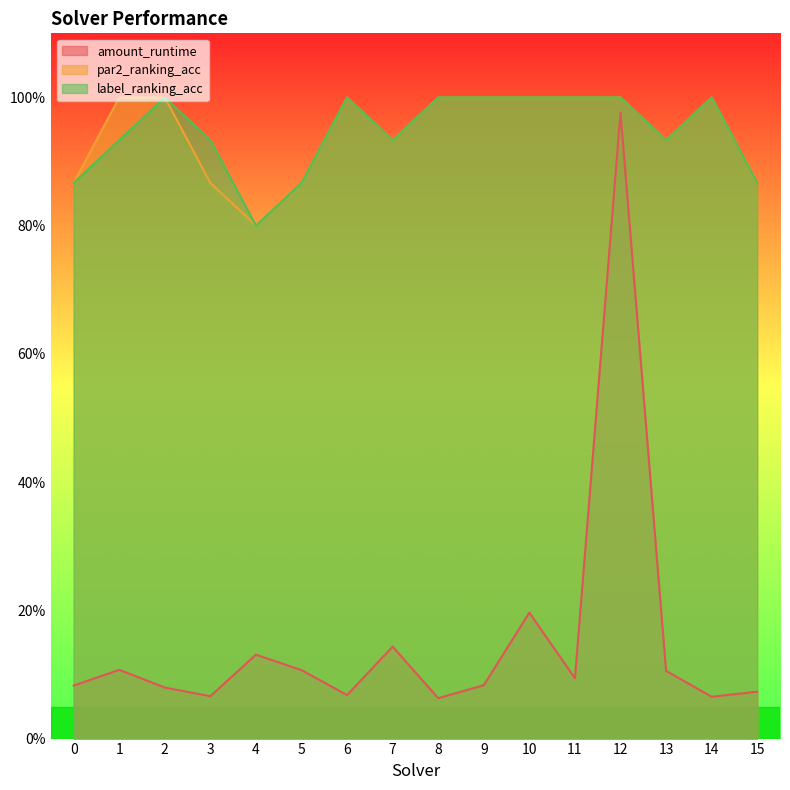

True or false: label_ranking_acc and amount_runtime intersect in this chart.

False